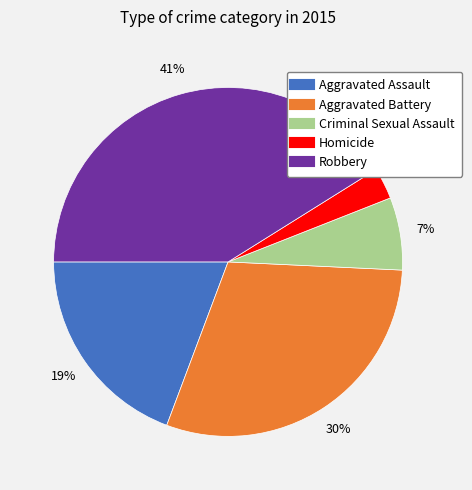

To the nearest percent, what is the difference between the Homicide and Robbery slice percentages?

38%